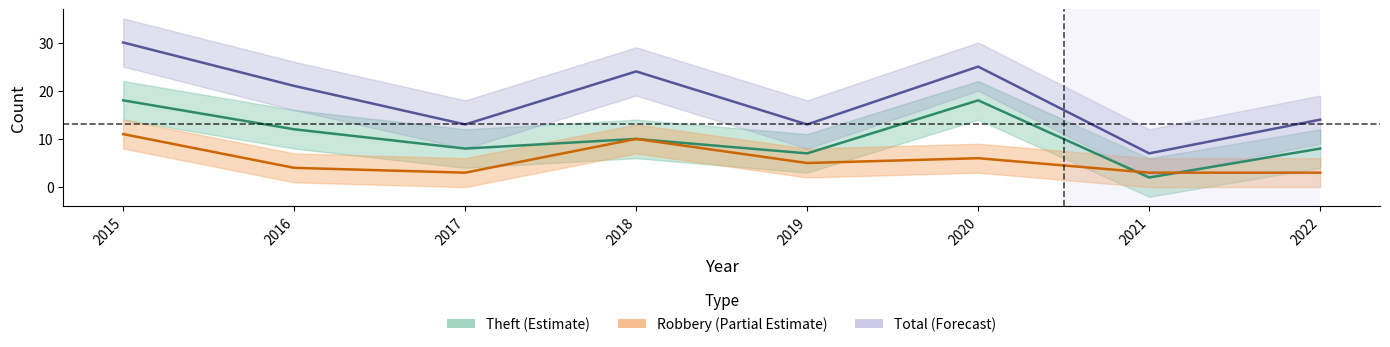

Between 2020 and 2019, which is larger?

2020